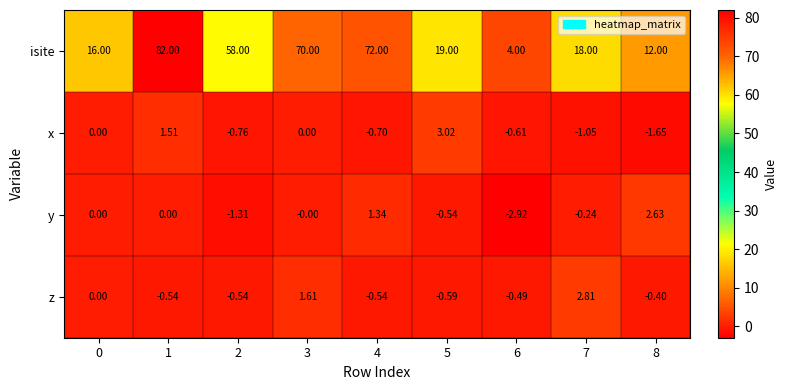

What is the total value across all series at 8?

12.6